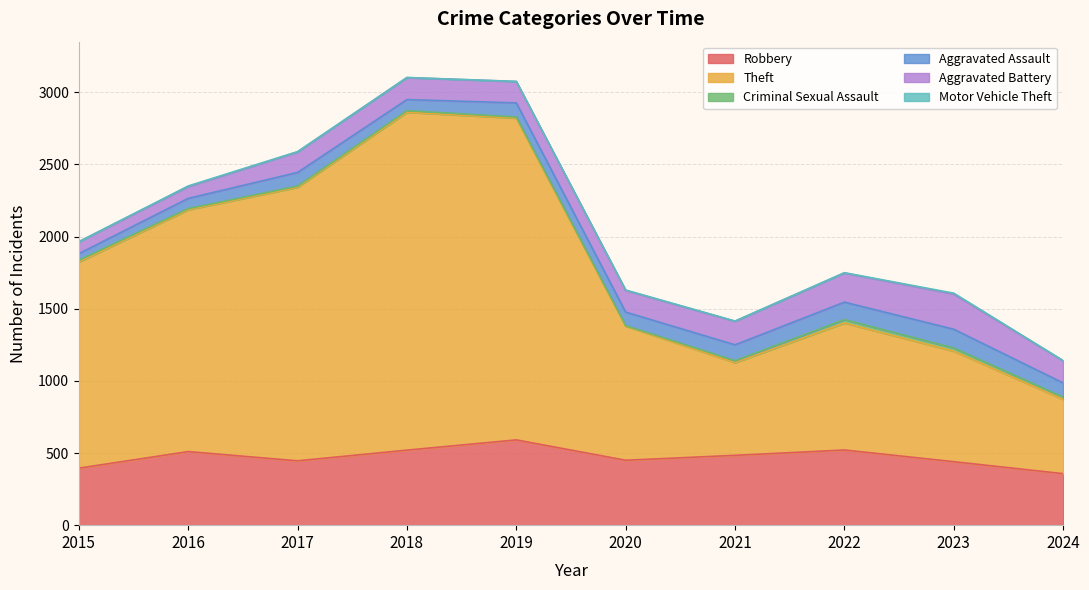

The value of Aggravated Assault at 2015 is 23. True or false?

False